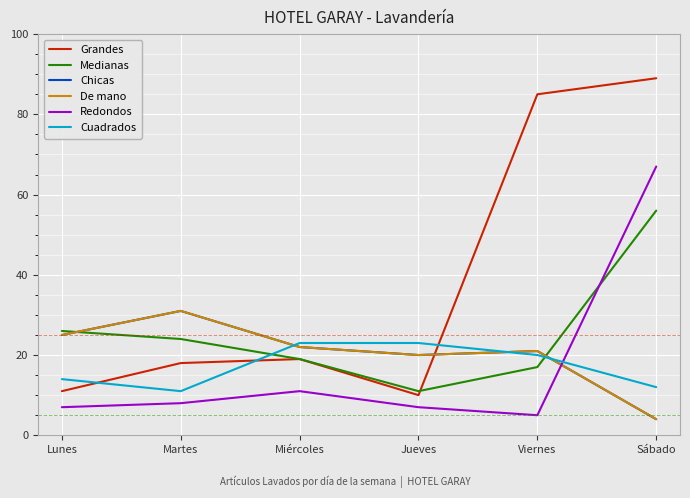

What is the label of the 1st point from the right?

Sábado